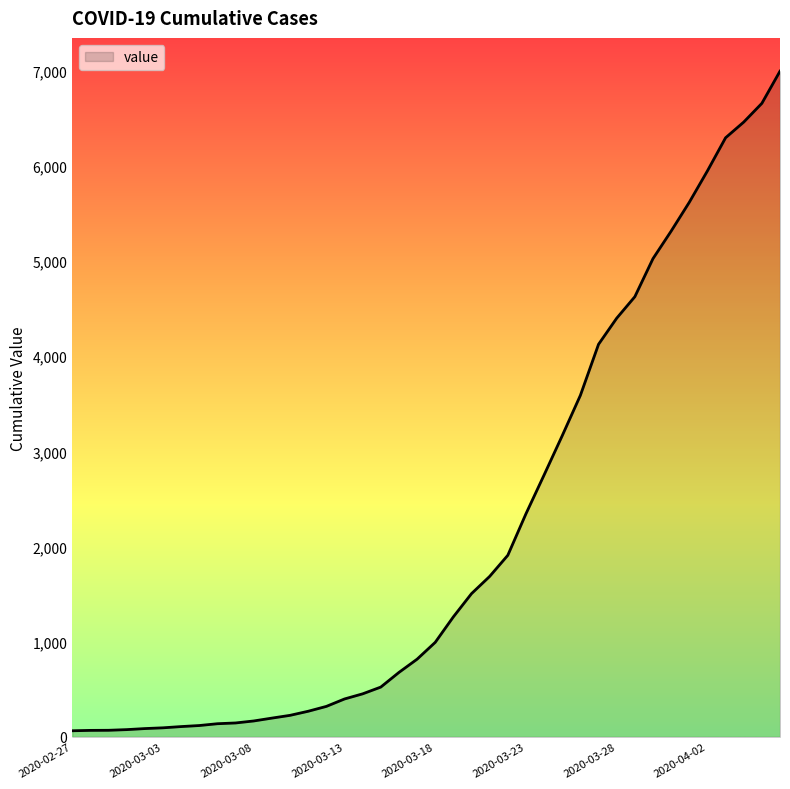

What is the difference between the maximum and minimum values?

6931